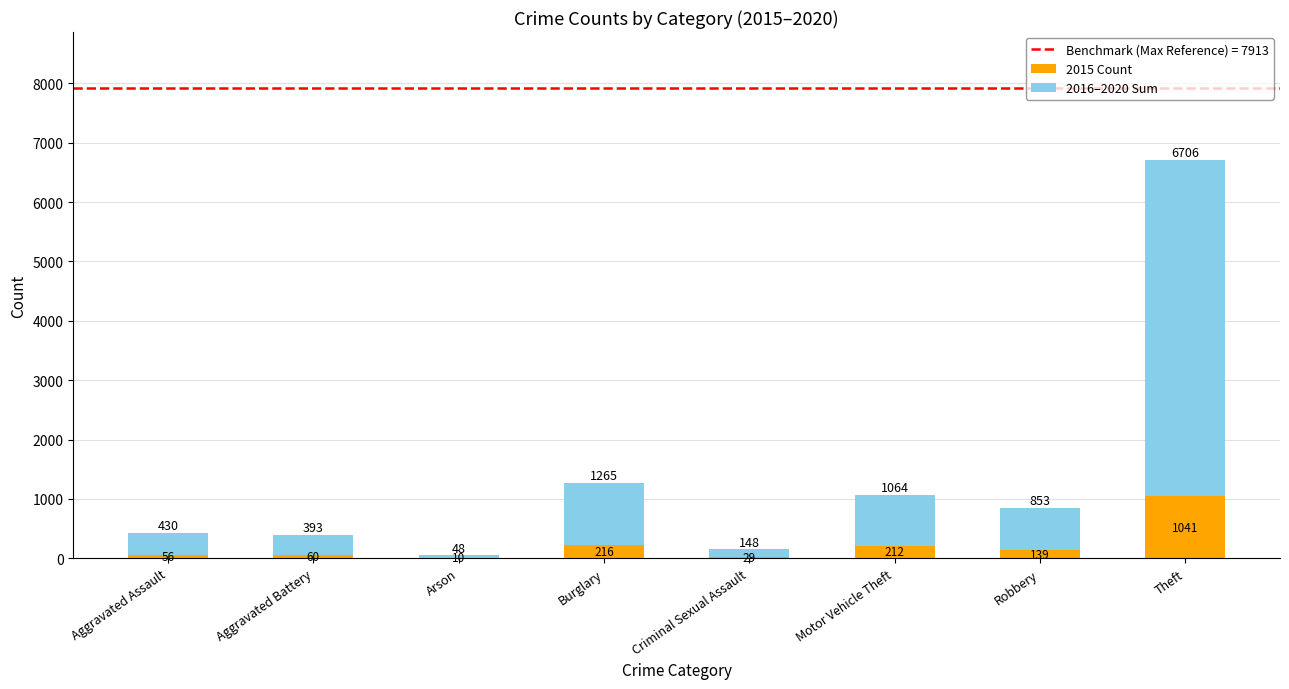

What is the sum of the 2015 Count values at Arson and Robbery?

149